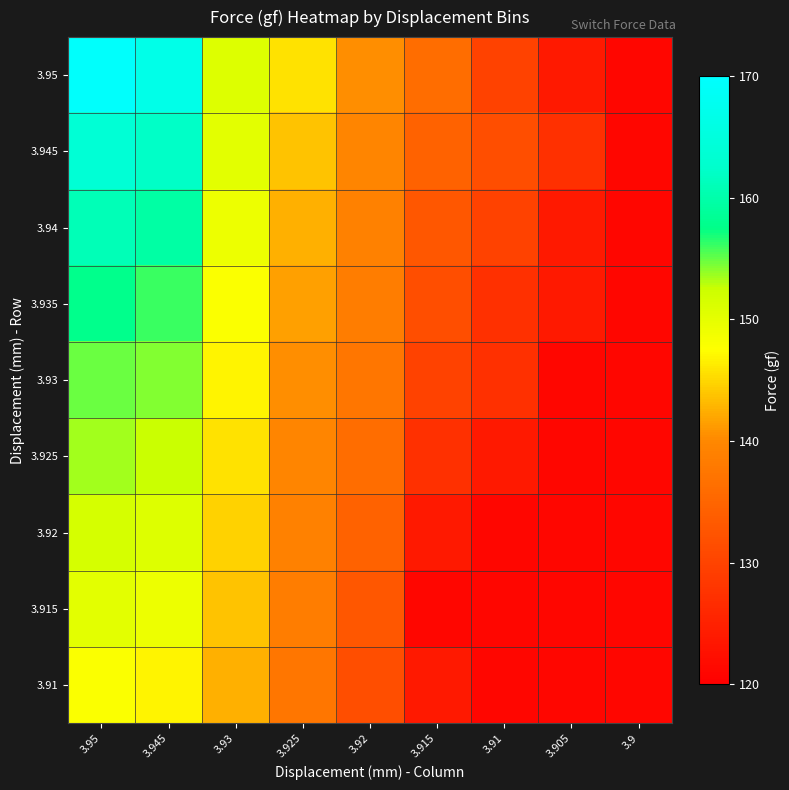

Between 3.945 and 3.93, which is larger?

3.945